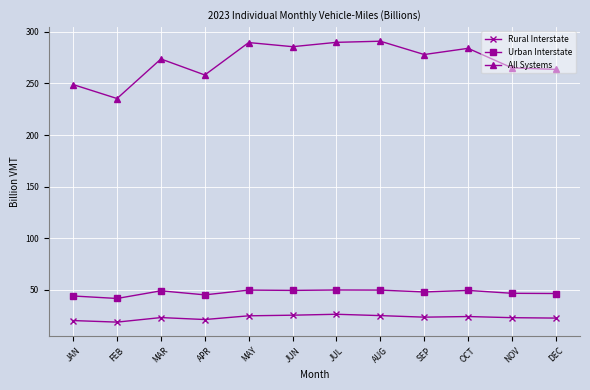

Which series has the largest total across all categories?

All Systems